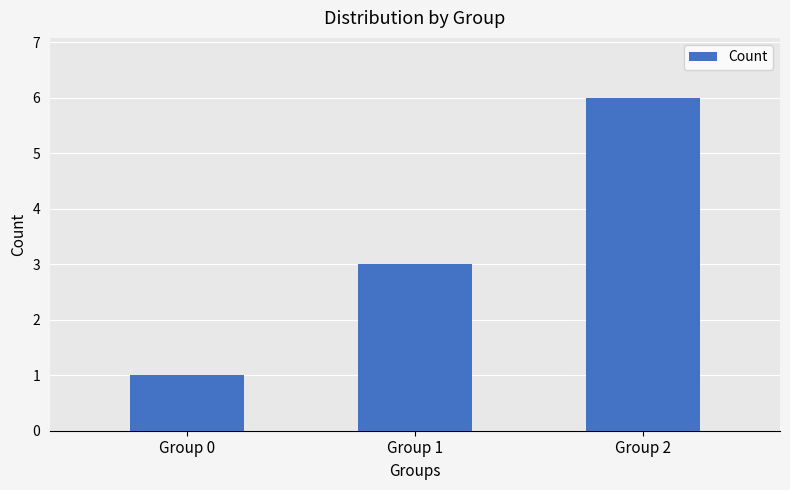

List the labels in order of value, smallest first.

Group 0, Group 1, Group 2